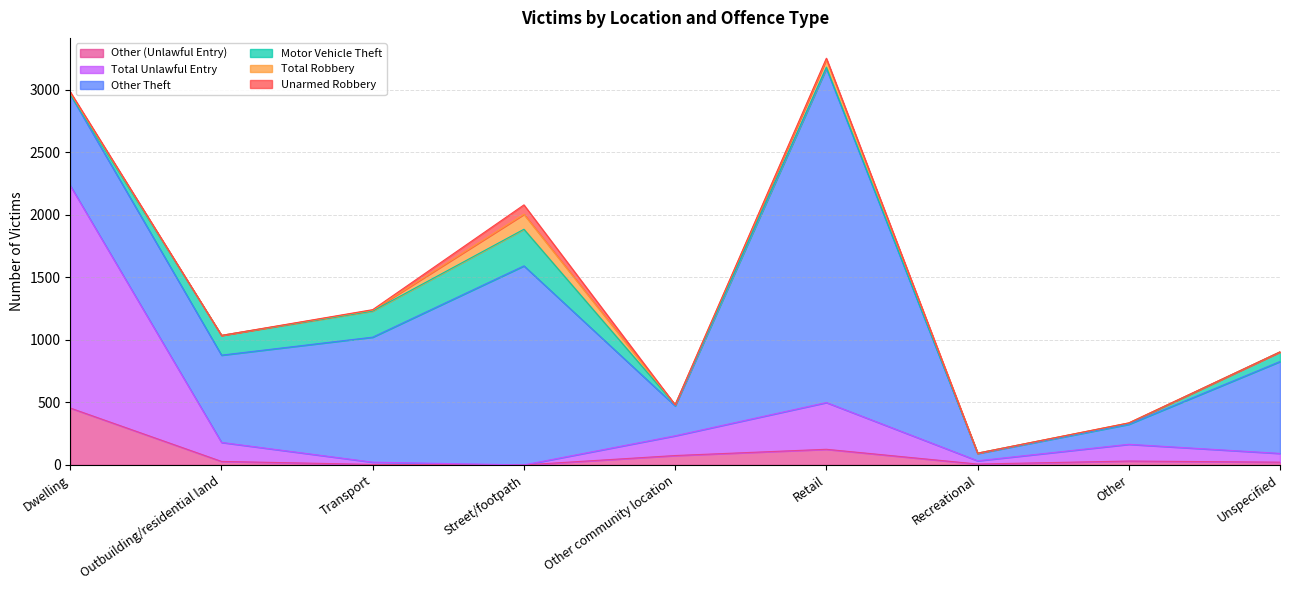

What is the sum of all Unarmed Robbery values?

97